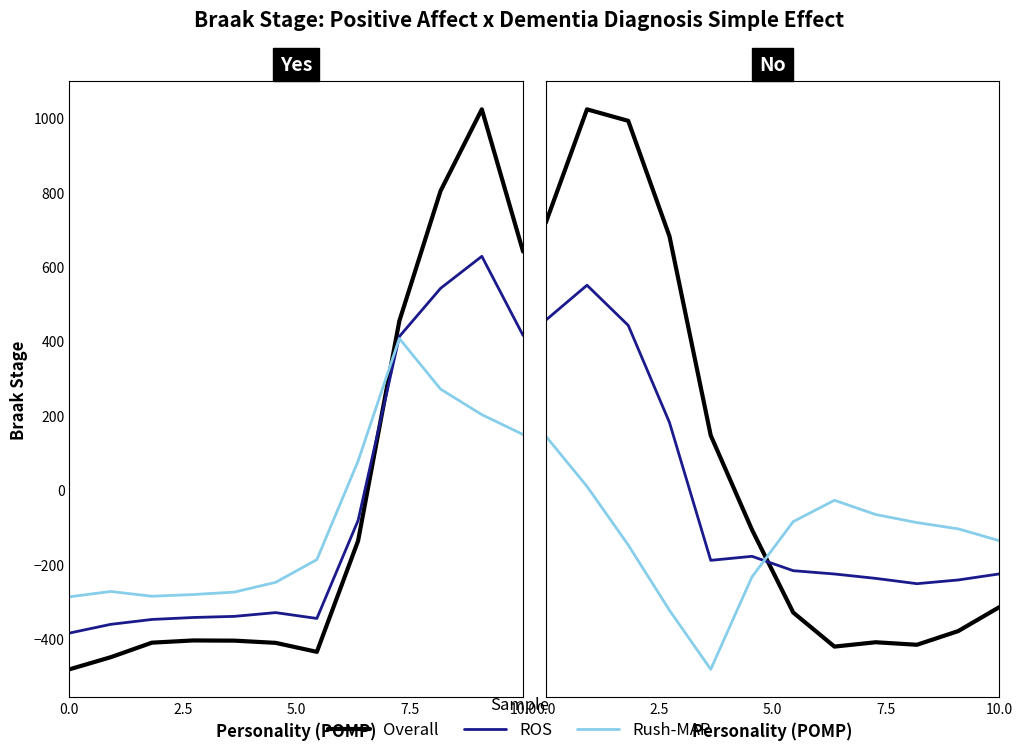

Count the number of data series in this chart.

3